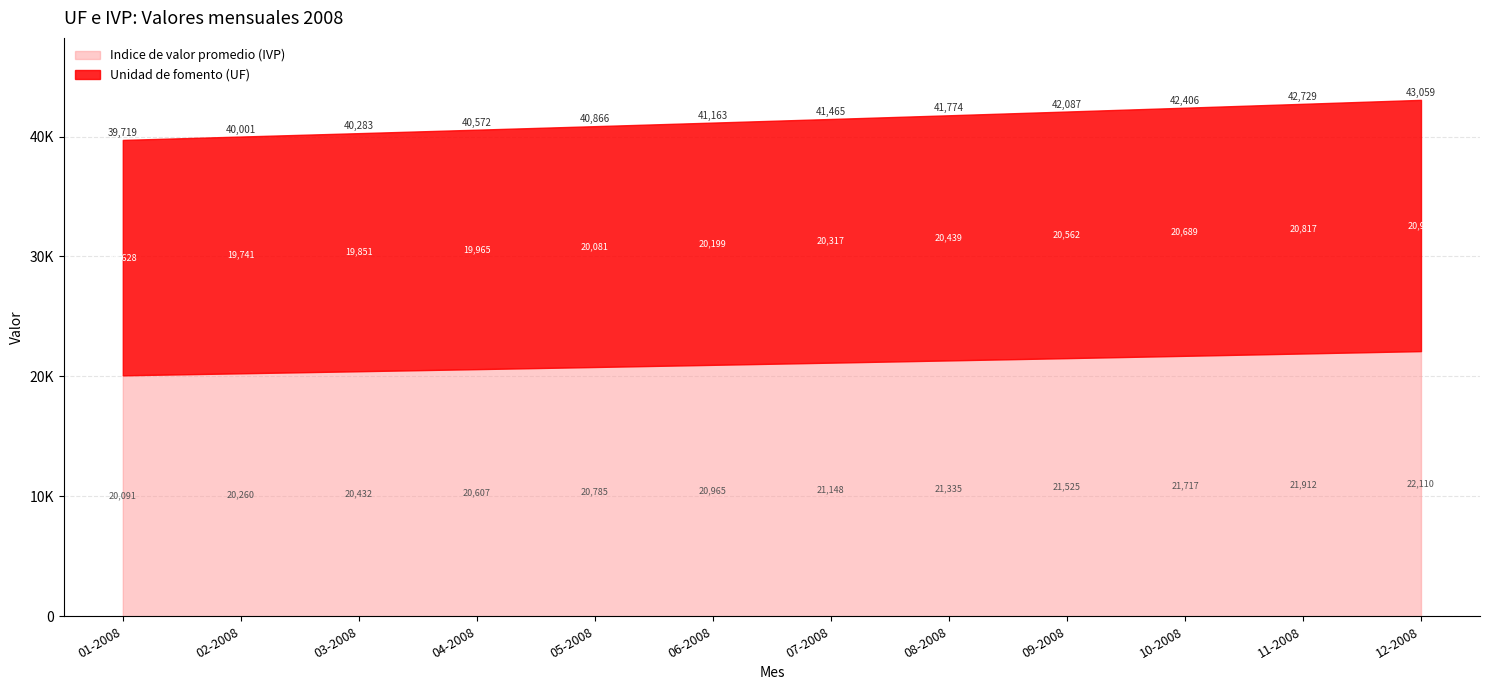

At how many categories does at least one series exceed 21063?

6